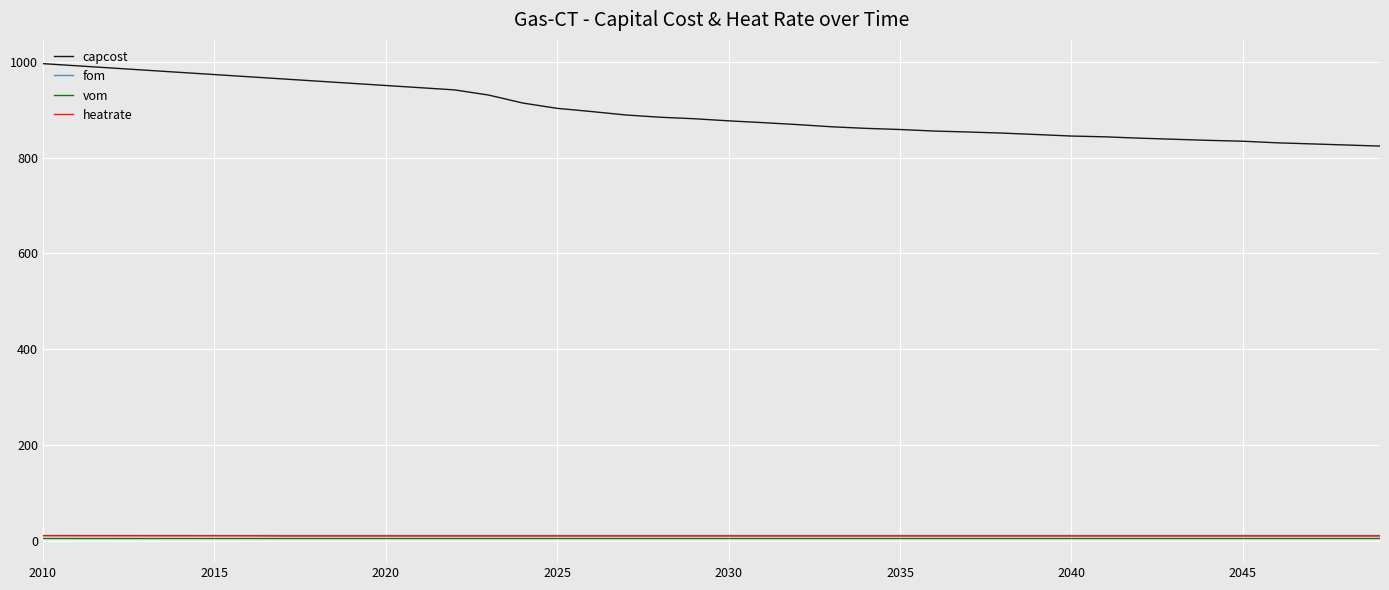

Which series has the largest total across all categories?

capcost